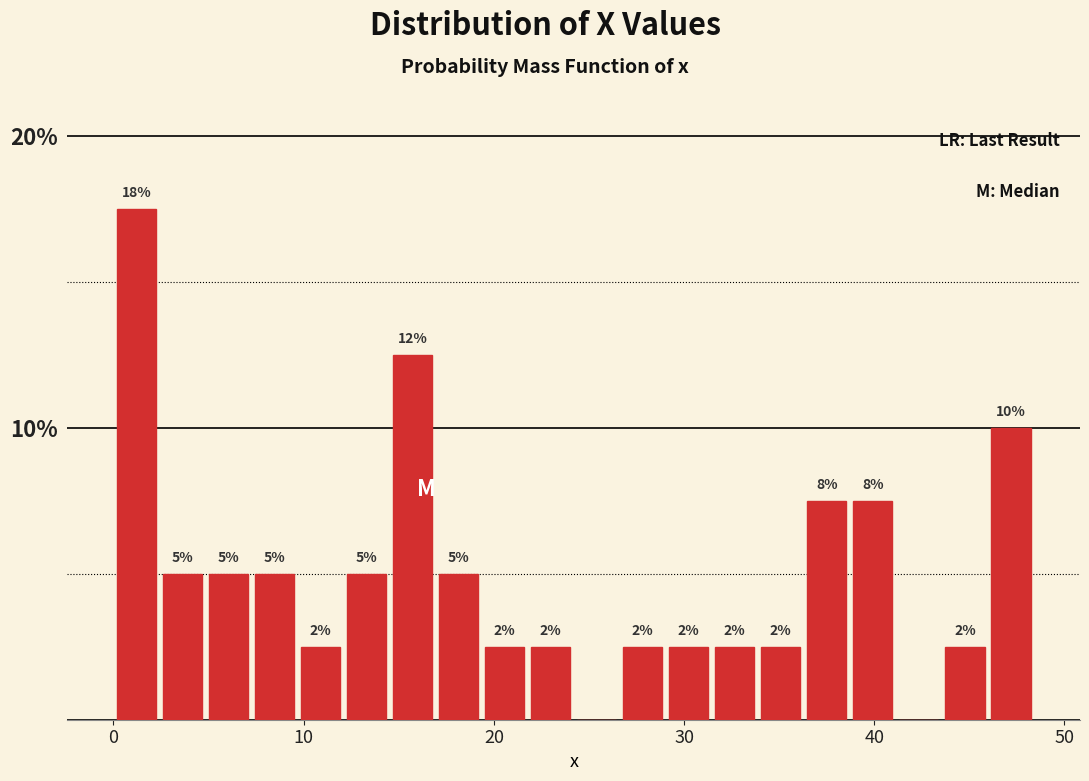

Around what value on the x-axis is the tallest bar? Give the approximate position of its centre, as read against the axis.

1